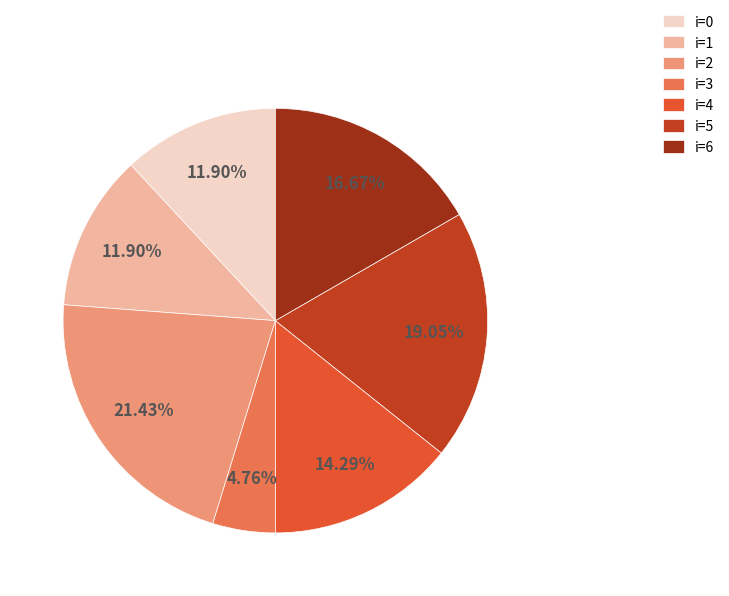

Do i=3 and i=2 together represent more than half of the pie?

No